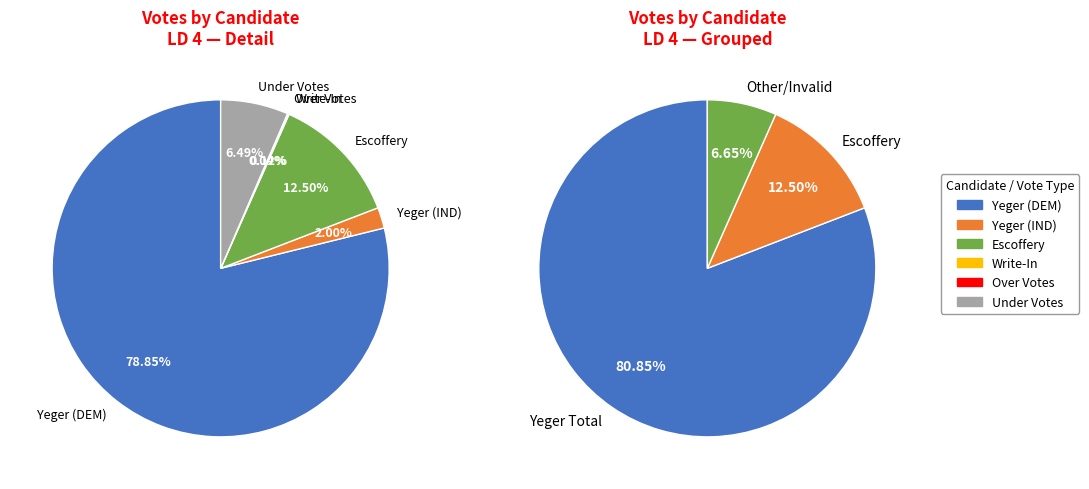

Is it true that OVER VOTES is 0% of the pie?

True